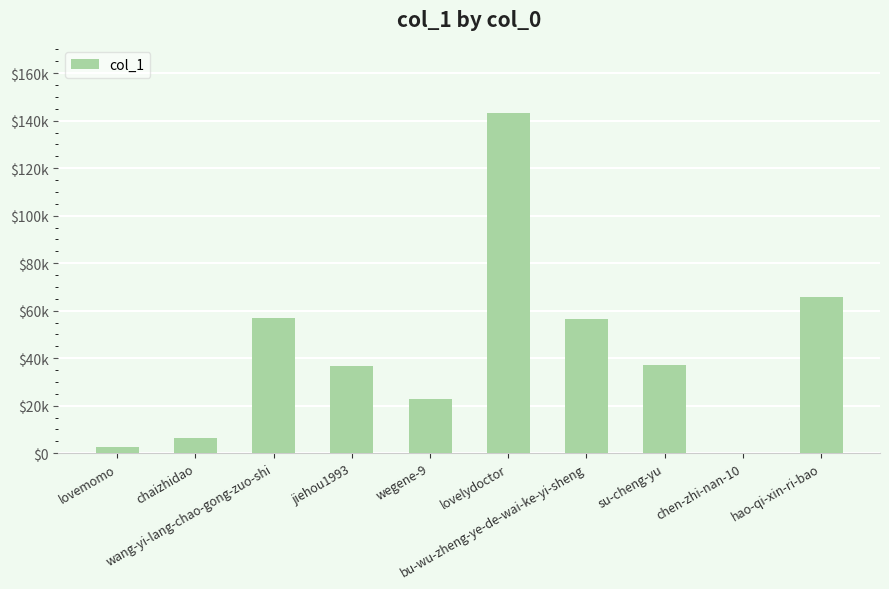

Approximately how many times larger is the value at bu-wu-zheng-ye-de-wai-ke-yi-sheng compared to lovemomo?

22.1